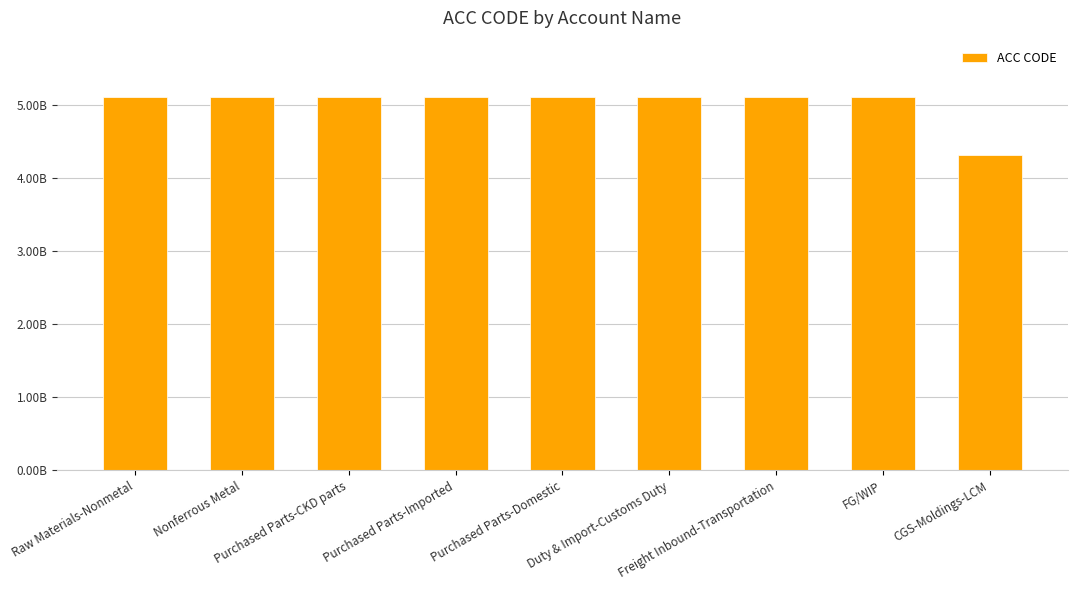

Where is the data nearest to the value 4716035101?

Nonferrous Metal